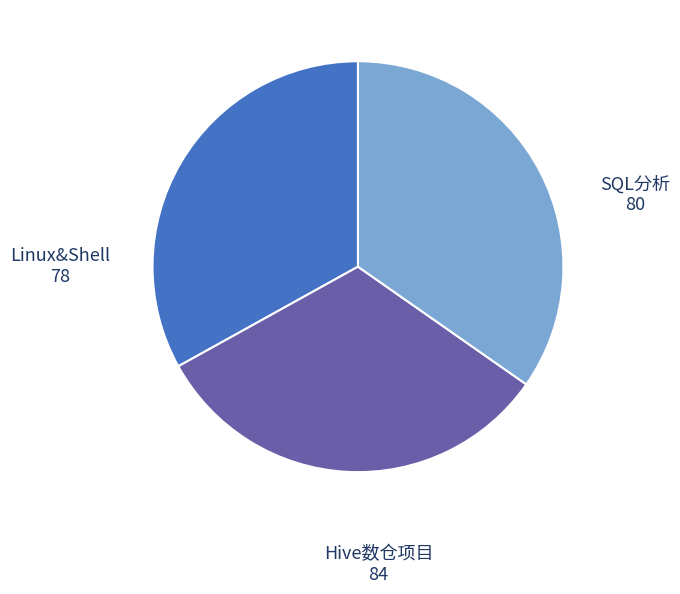

Is there a majority slice in this chart?

No